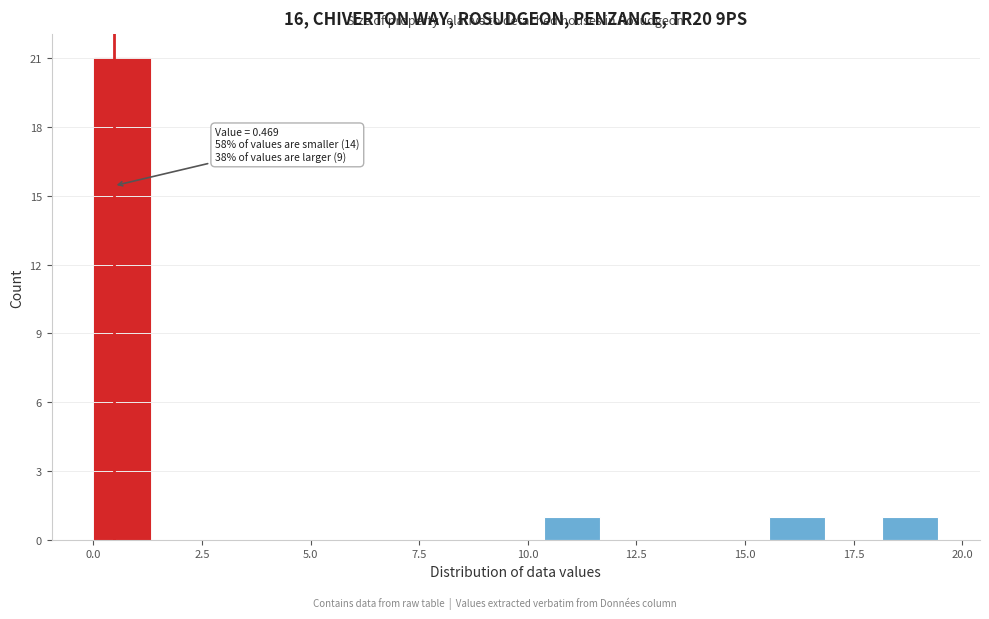

Around what value on the x-axis is the tallest bar? Give the approximate position of its centre, as read against the axis.

0.5